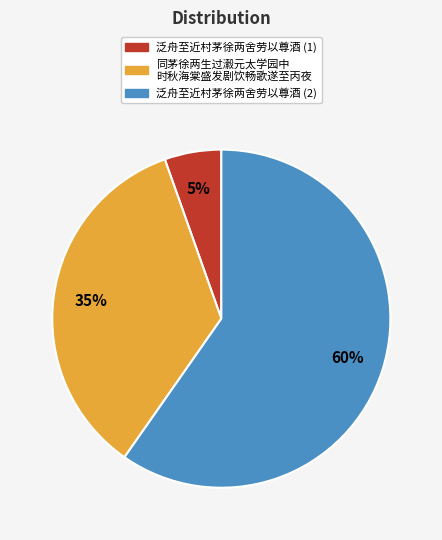

Is there any slice that represents more than half of the pie?

Yes